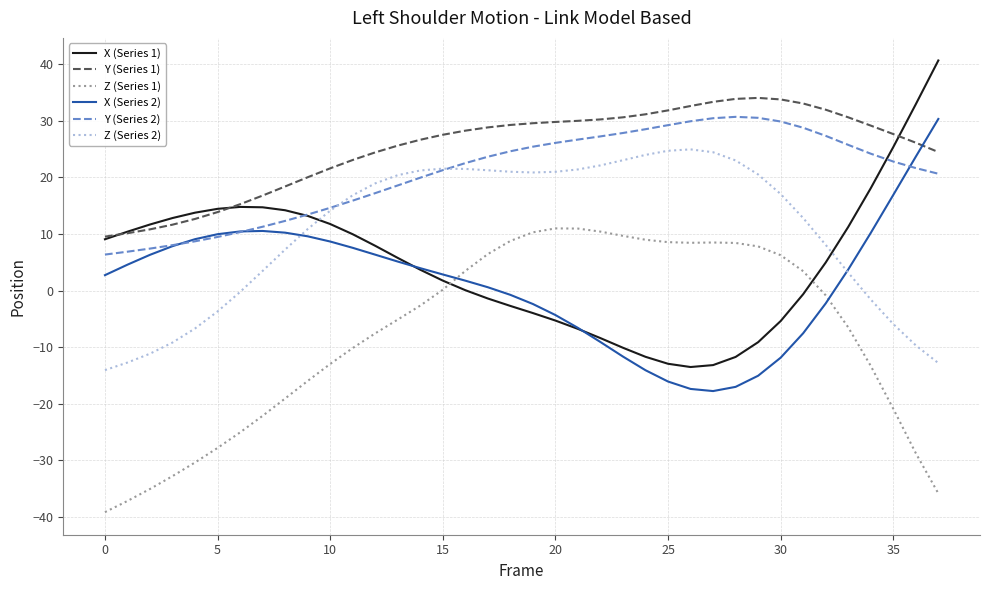

Which series has the largest range (max minus min)?

X (Series 1)